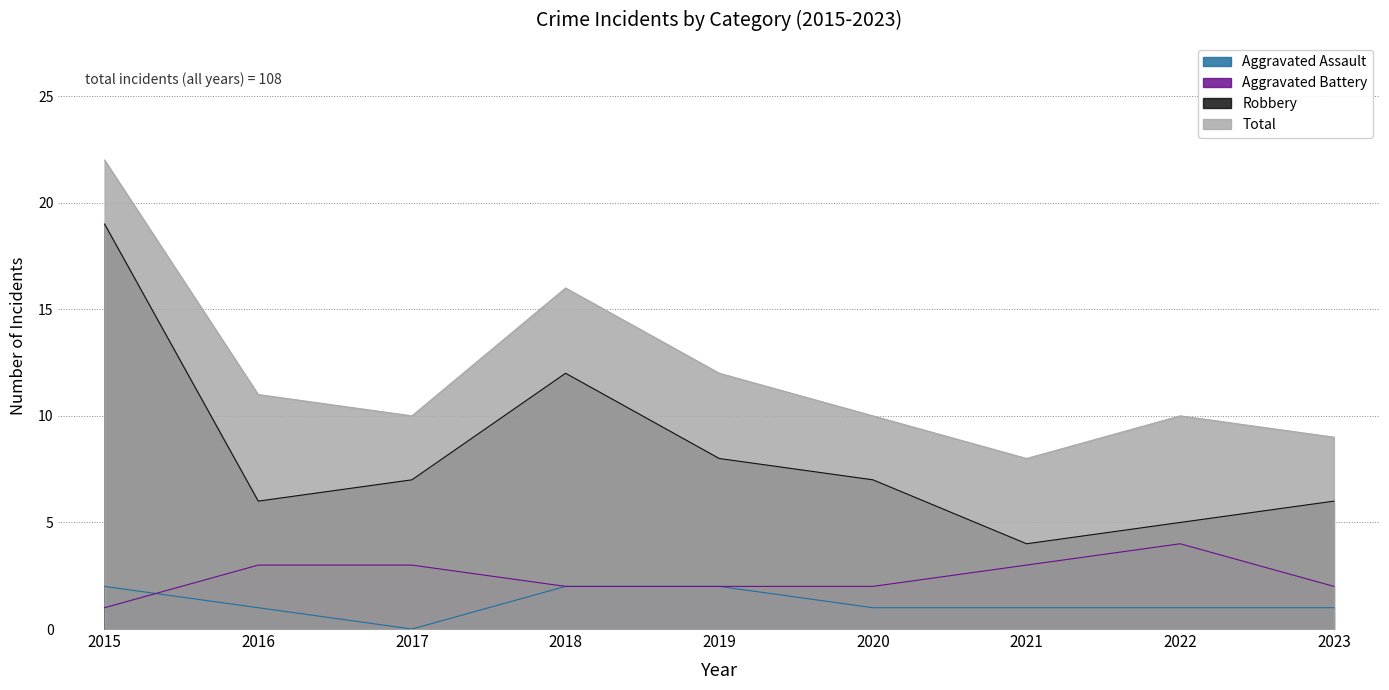

What is the difference between the highest and lowest values at 2019?

10